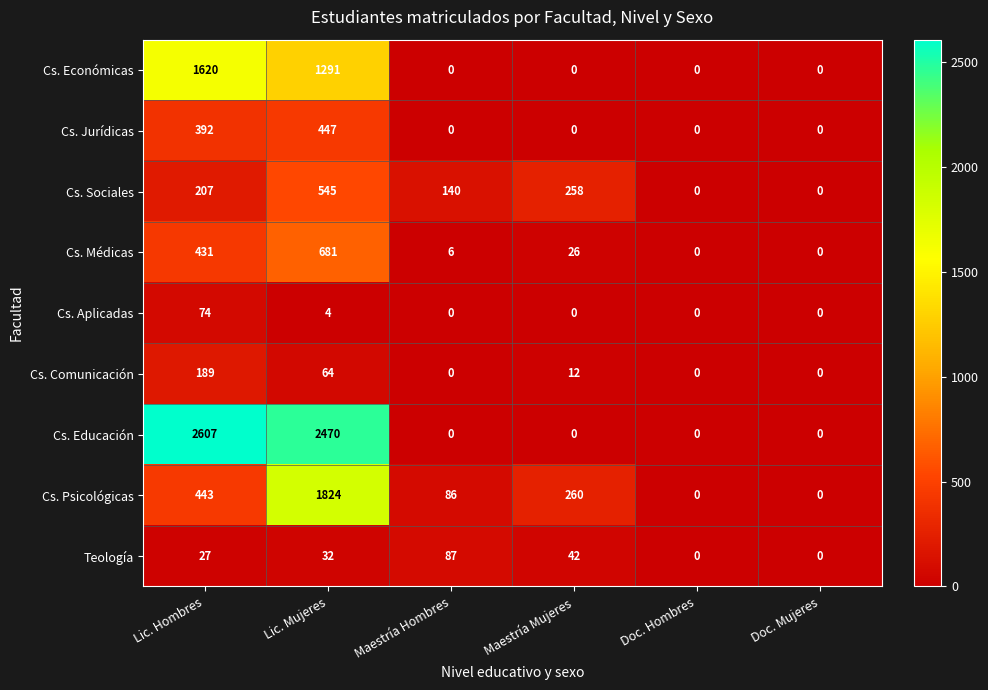

Which series has the largest range (max minus min)?

Cs. Educación